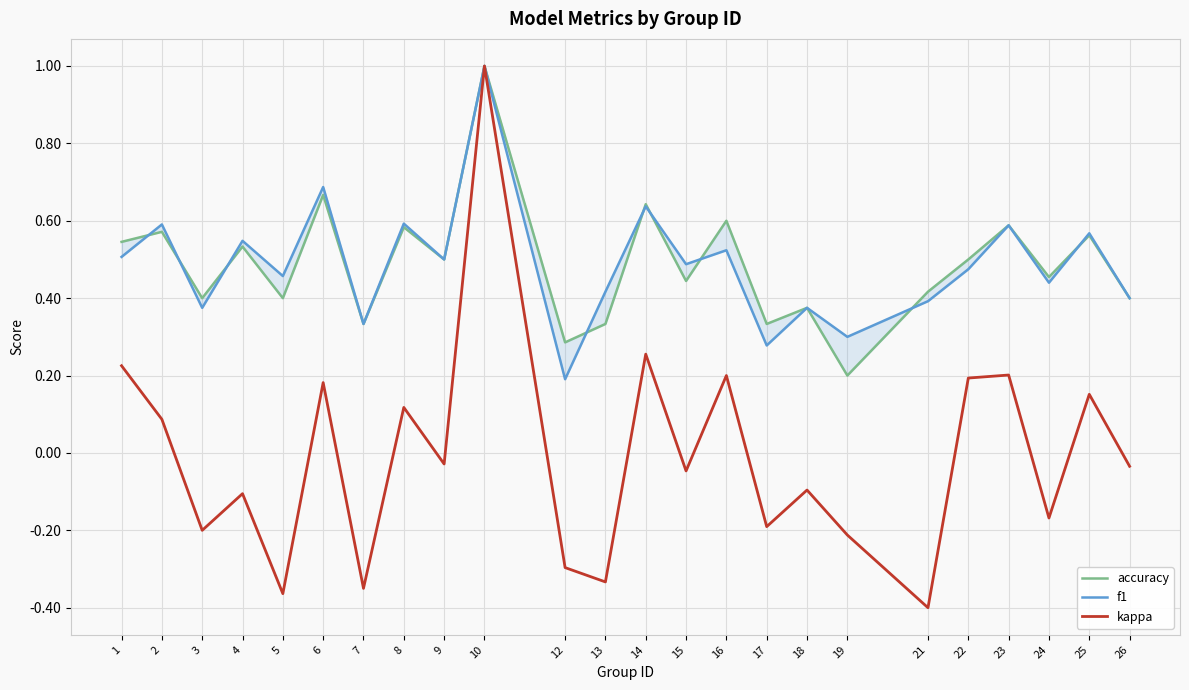

Reading left to right, transcribe all the data shown in this chart.

accuracy: 0.5	0.6	0.4	0.5	0.4	0.7	0.3	0.6	0.5	1.0	0.3	0.3	0.6	0.4	0.6	0.3	0.4	0.2	0.4	0.5	0.6	0.5	0.6	0.4
f1: 0.5	0.6	0.4	0.5	0.5	0.7	0.3	0.6	0.5	1.0	0.2	0.4	0.6	0.5	0.5	0.3	0.4	0.3	0.4	0.5	0.6	0.4	0.6	0.4
kappa: 0.2	0.1	-0.2	-0.1	-0.4	0.2	-0.3	0.1	-0.0	1.0	-0.3	-0.3	0.3	-0.0	0.2	-0.2	-0.1	-0.2	-0.4	0.2	0.2	-0.2	0.2	-0.0